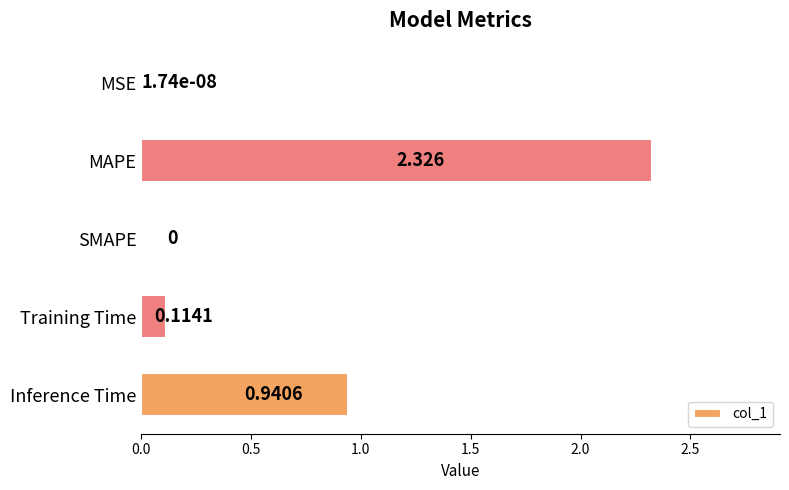

At which category does the chart reach its peak across all series?

MAPE